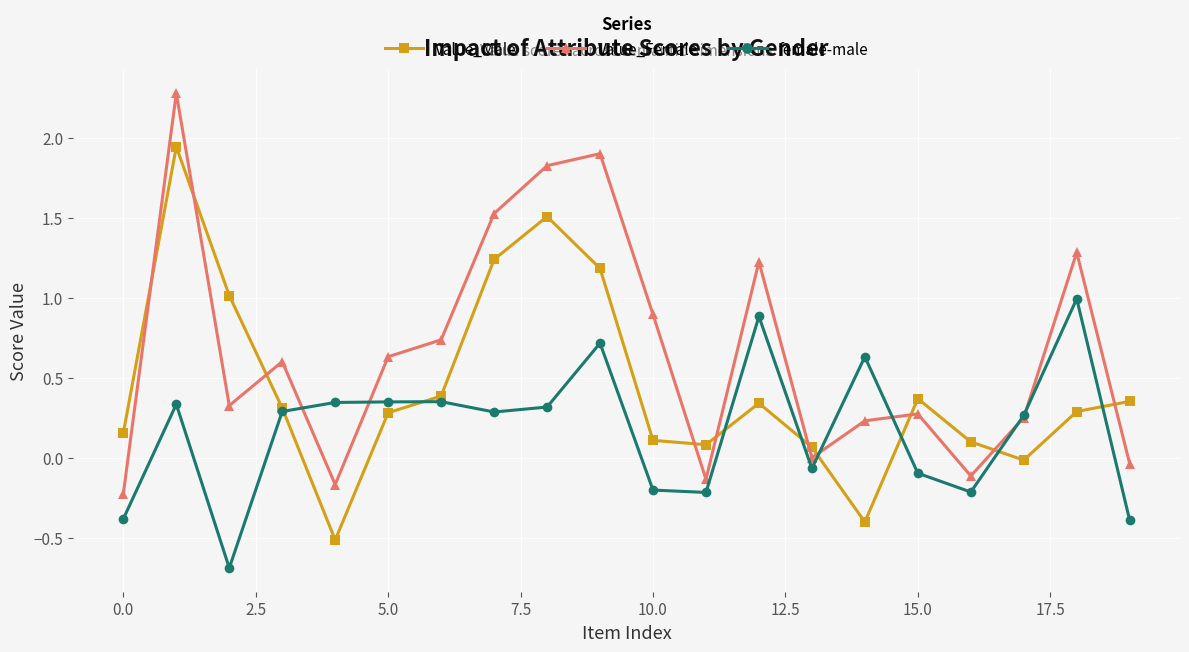

Which series has the largest total across all categories?

Value_Female